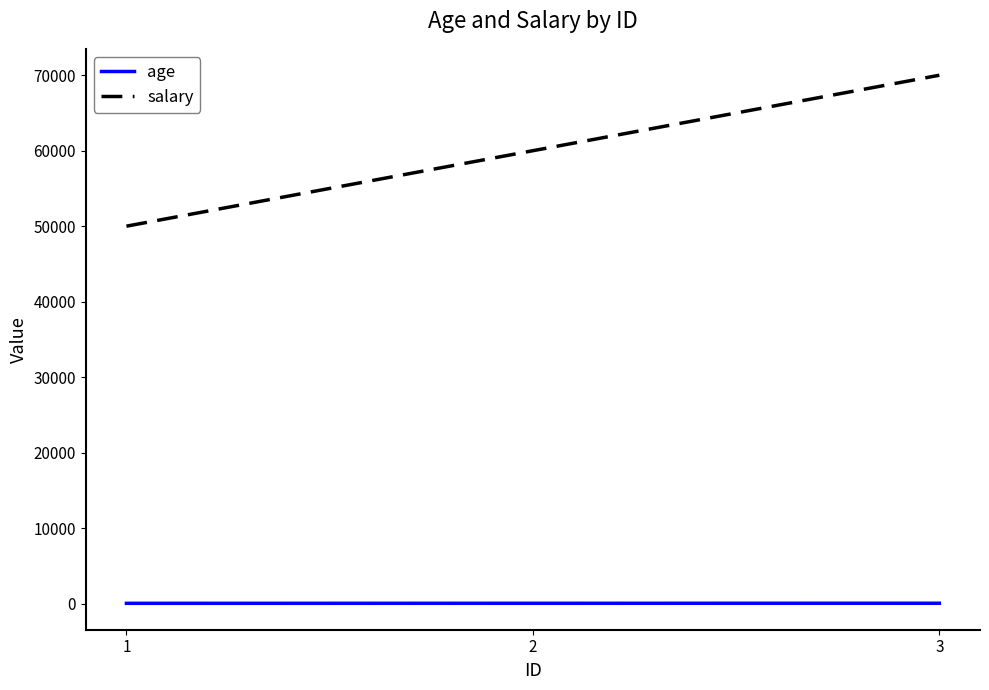

At 2, list the series in order from smallest to largest.

age, salary